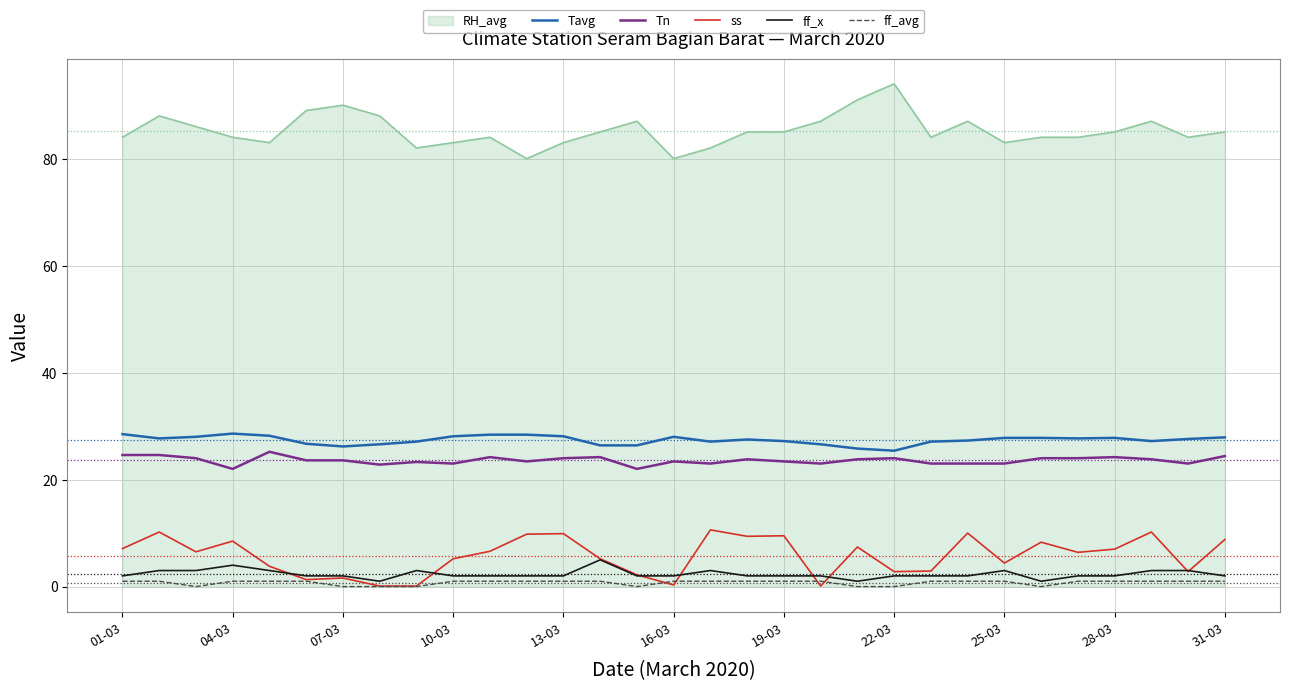

True or false: ff_x and Tn cross at least once.

False